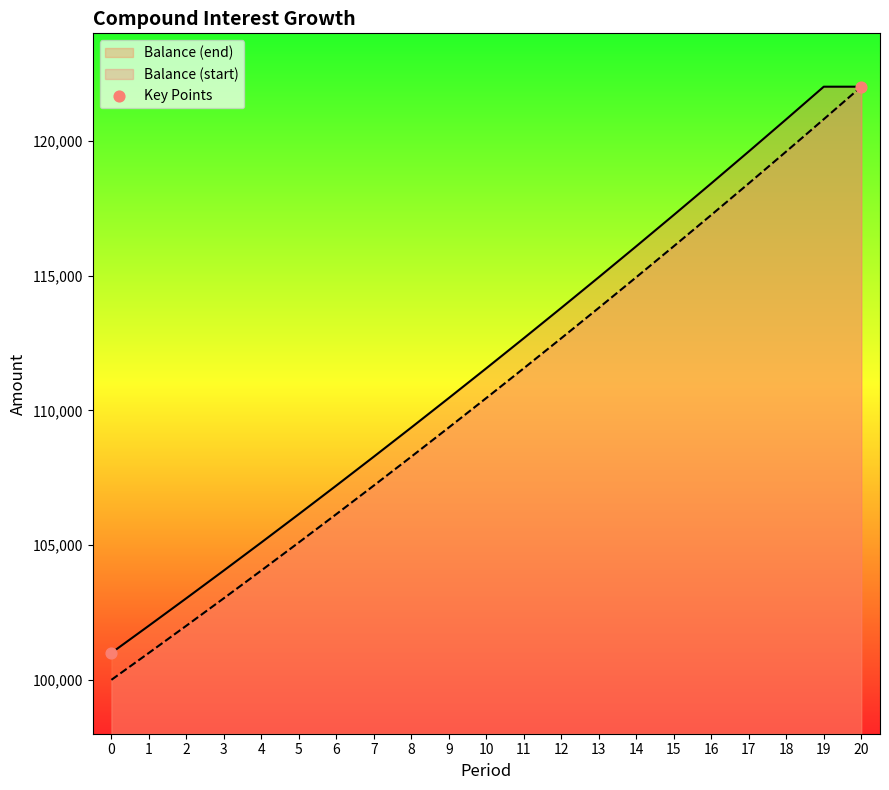

What is the difference between the highest and lowest values at 3?

1030.3